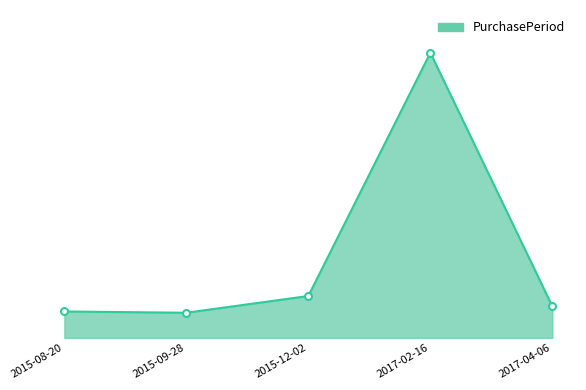

Rank the categories by value from highest to lowest.

2017-02-16, 2015-12-02, 2017-04-06, 2015-08-20, 2015-09-28